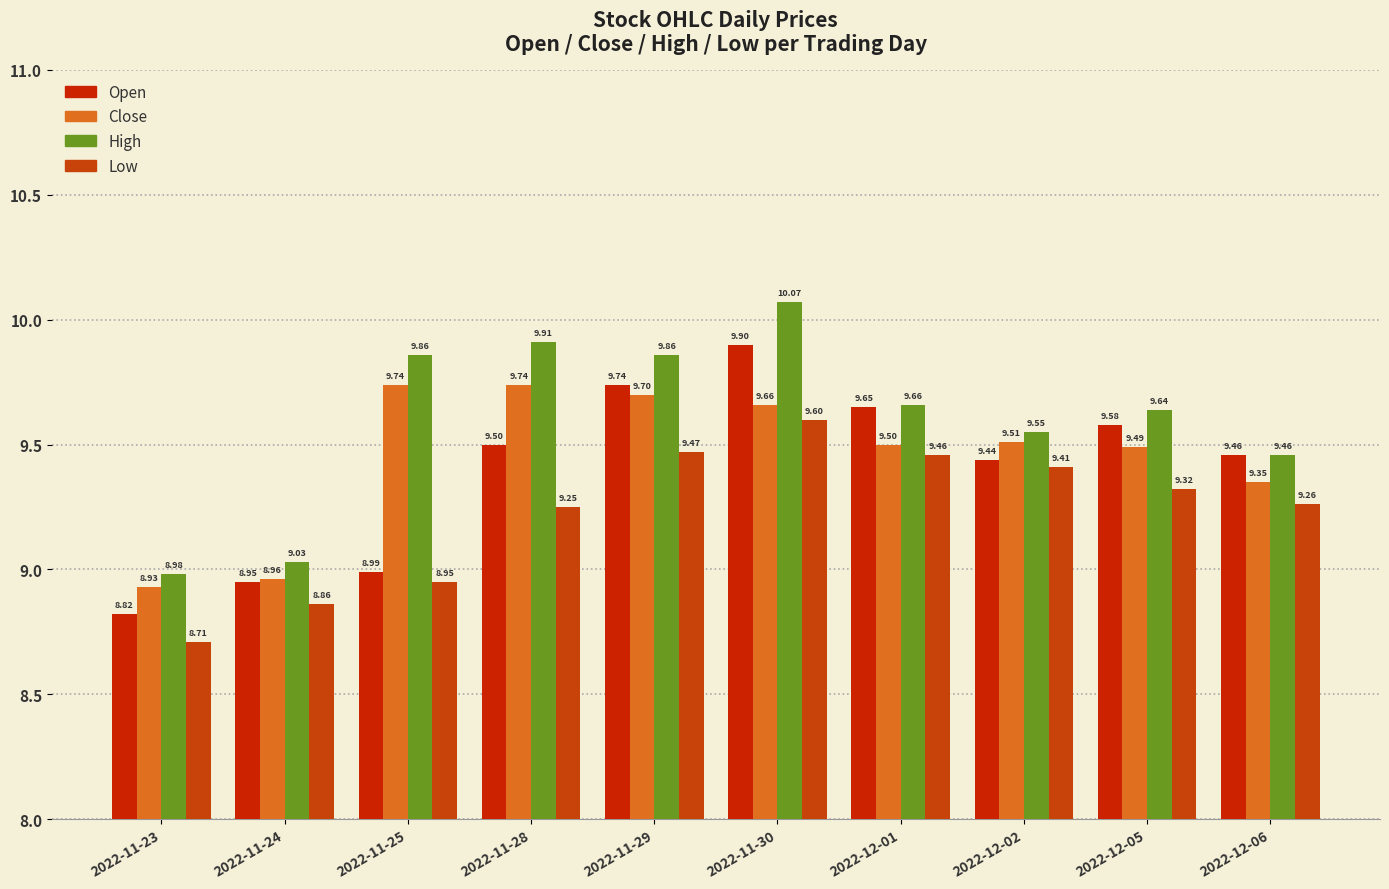

The value of low at 2022-12-06 is 15.9. True or false?

False